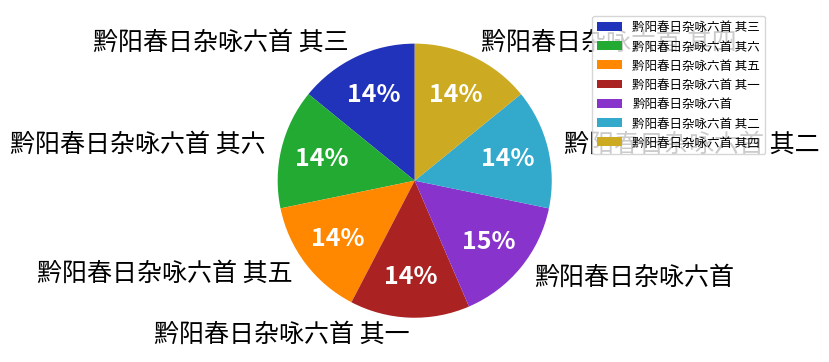

Which category has the biggest portion of the pie?

黔阳春日杂咏六首